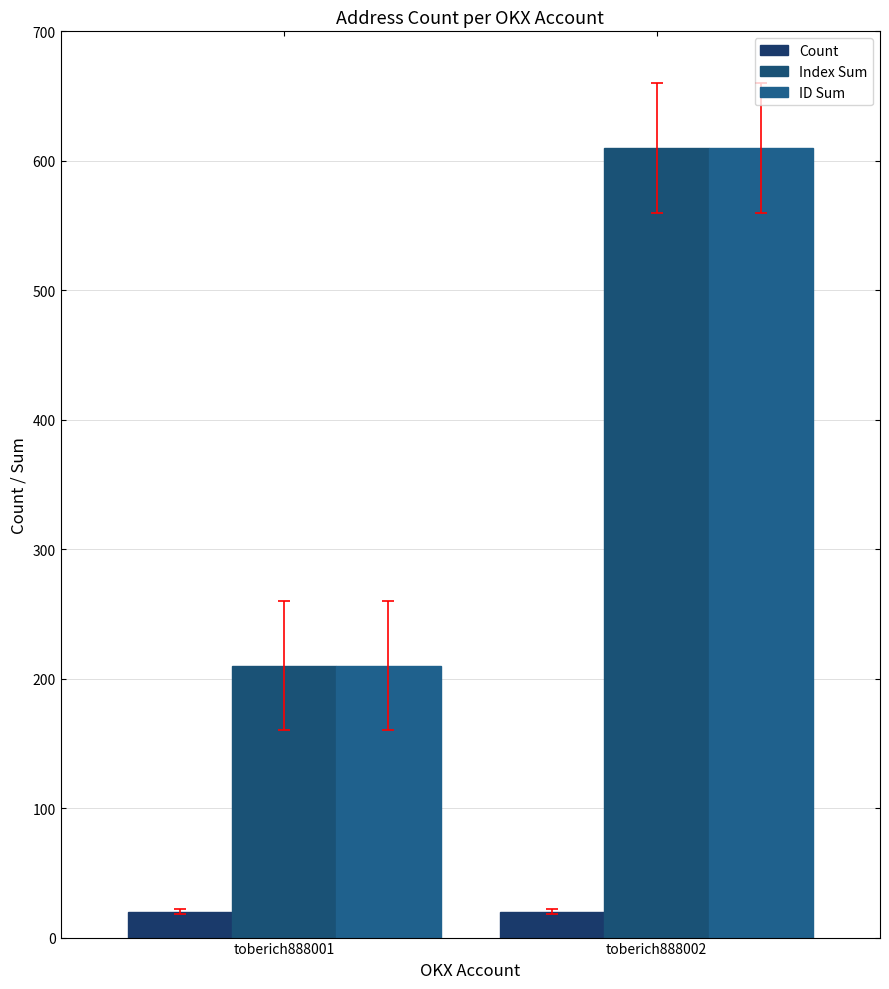

Reading left to right, extract all data points from this chart.

Count: 20	20
Index Sum: 210	610
ID Sum: 210	610